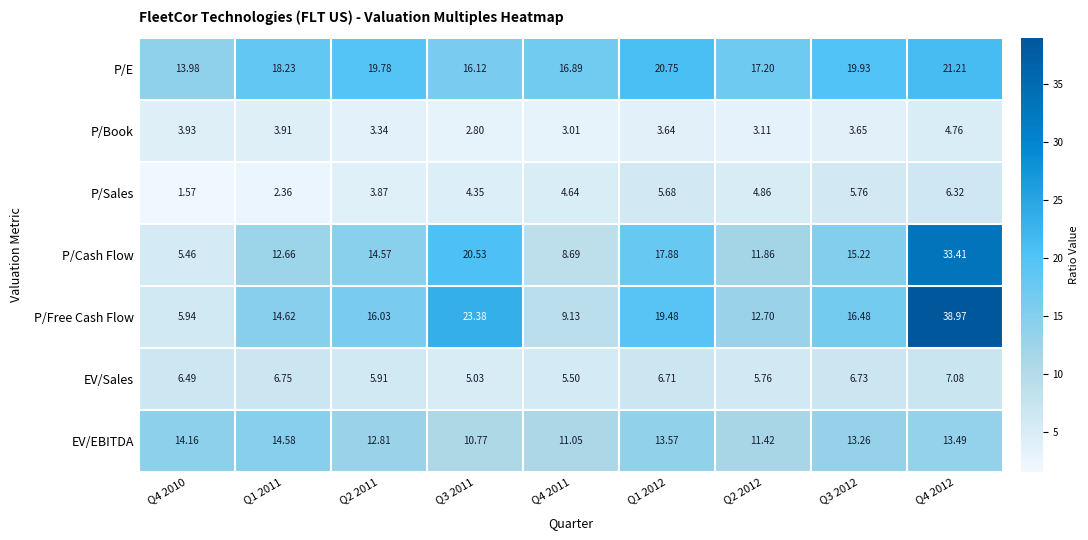

Which series has the largest range (max minus min)?

P/Free Cash Flow